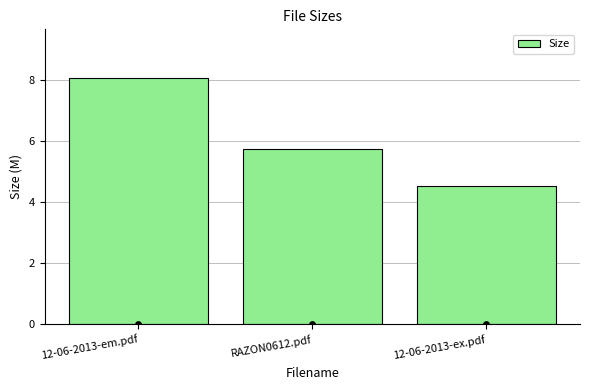

What is the change in value from RAZON0612.pdf to 12-06-2013-ex.pdf?

-1.2